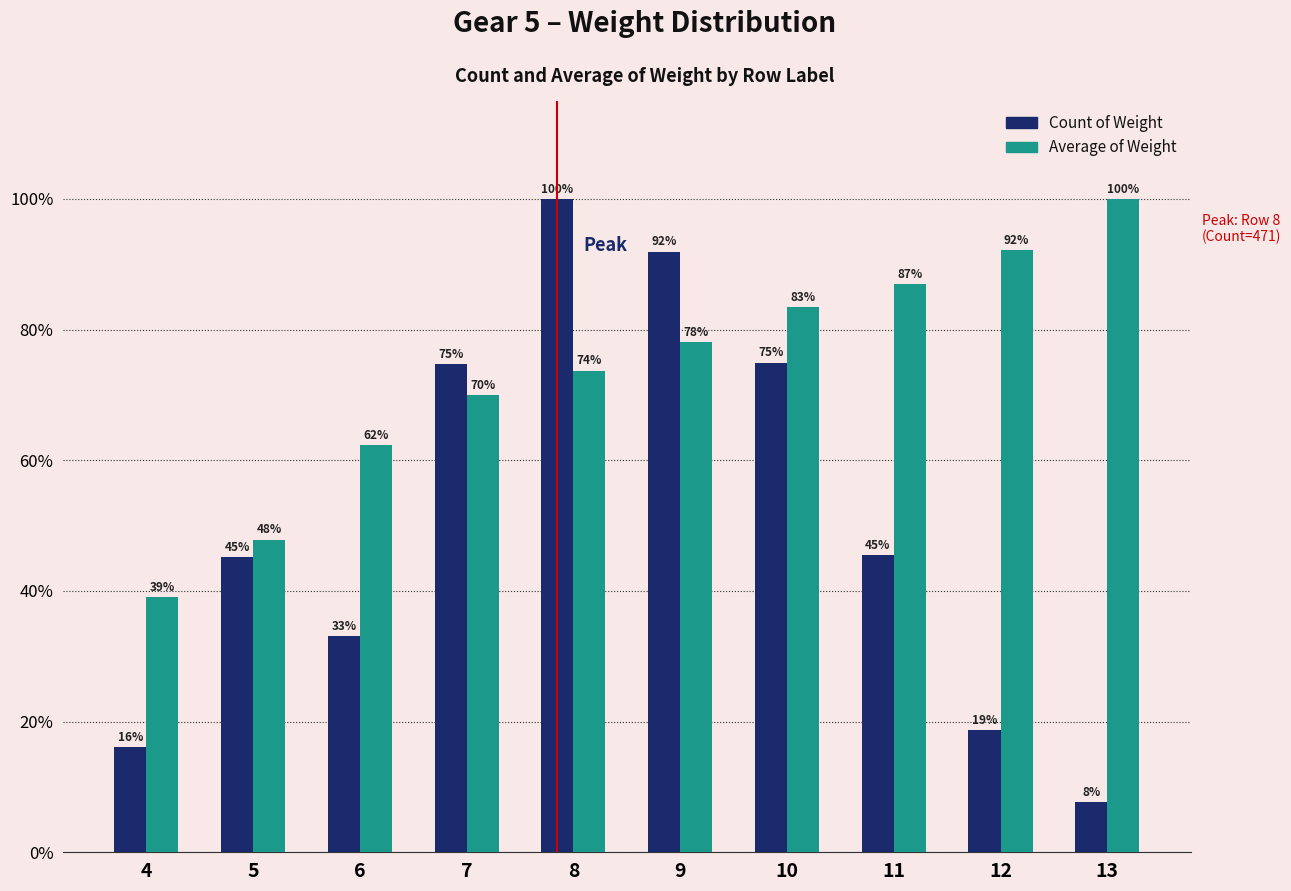

What is the greatest value displayed?

100.0